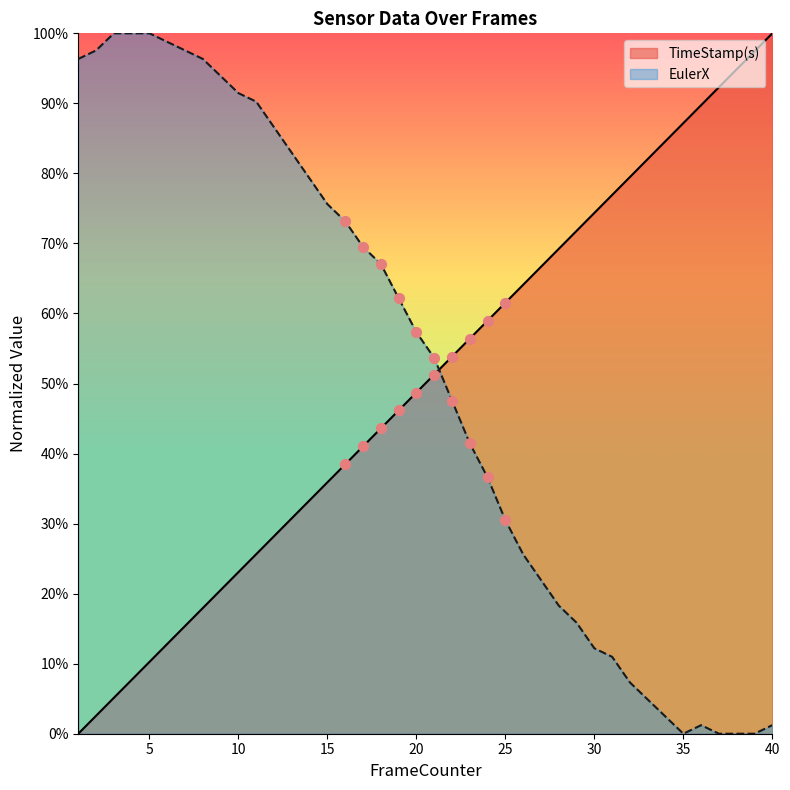

What are all the series names shown in the legend?

TimeStamp(s), EulerX